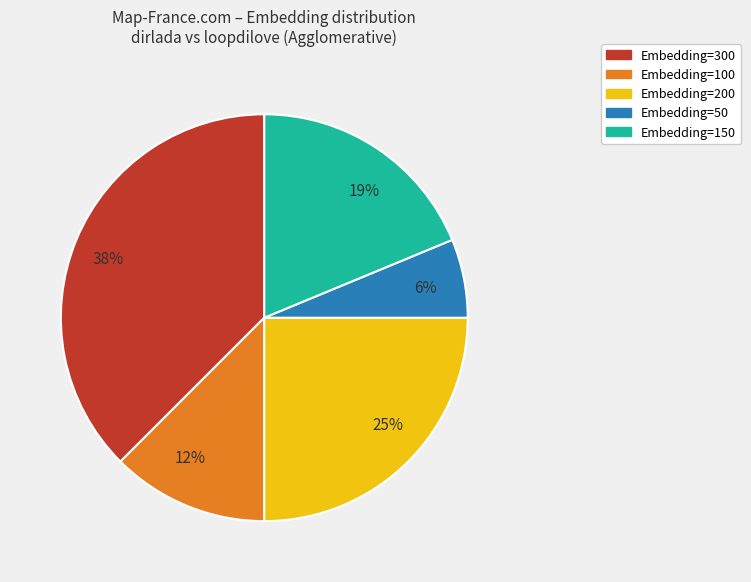

How many slices are in this pie chart?

5